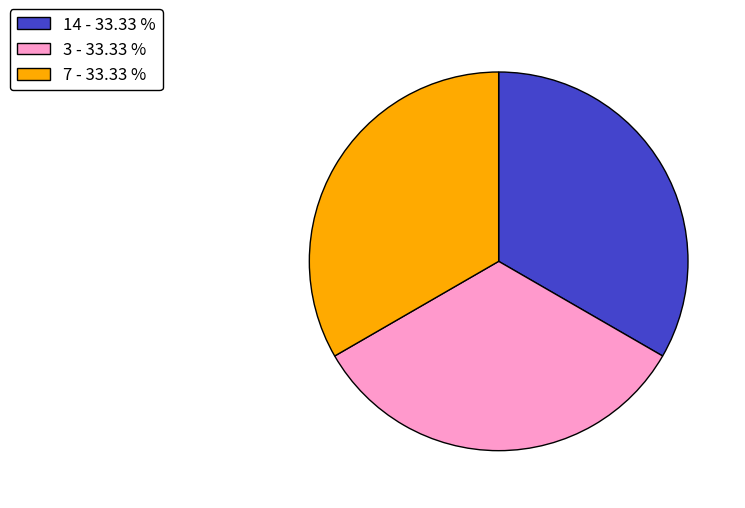

What is the ratio of the value at 7 - 33.33 % to the value at 3 - 33.33 %?

1.0